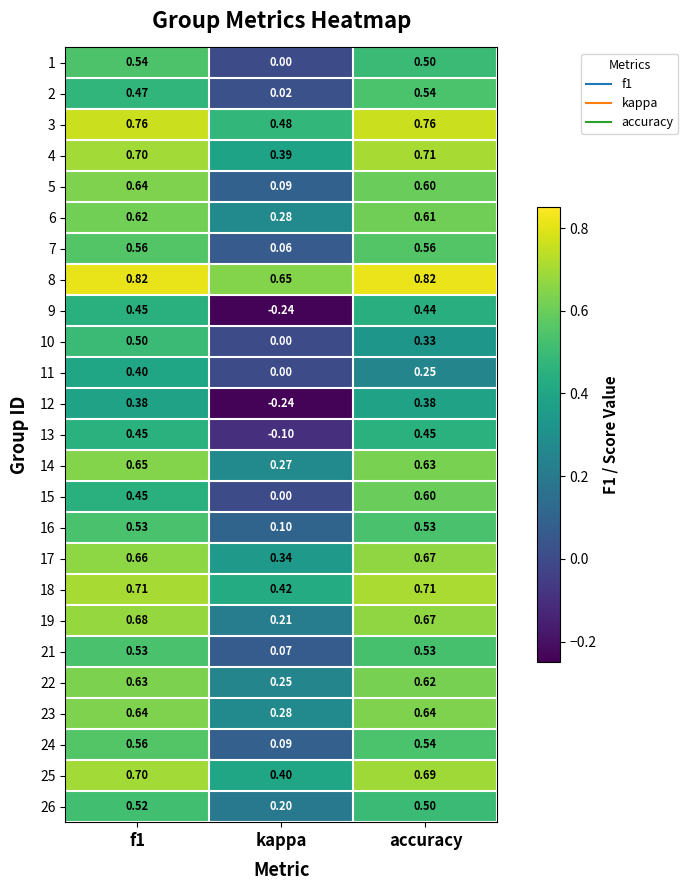

At which label is 23 closest to 0?

kappa